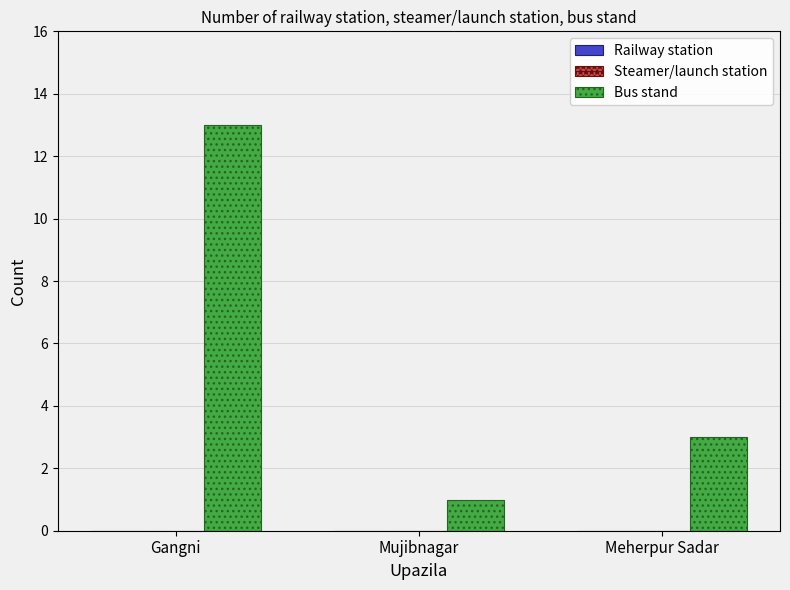

At which label is the value closest to 7?

Meherpur Sadar